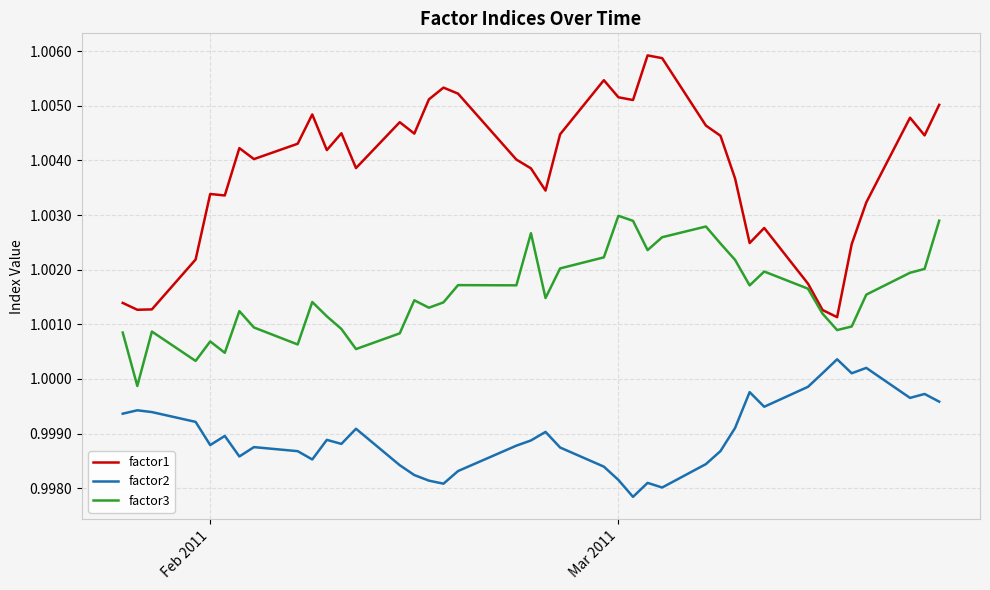

Which series has the largest total across all categories?

factor1